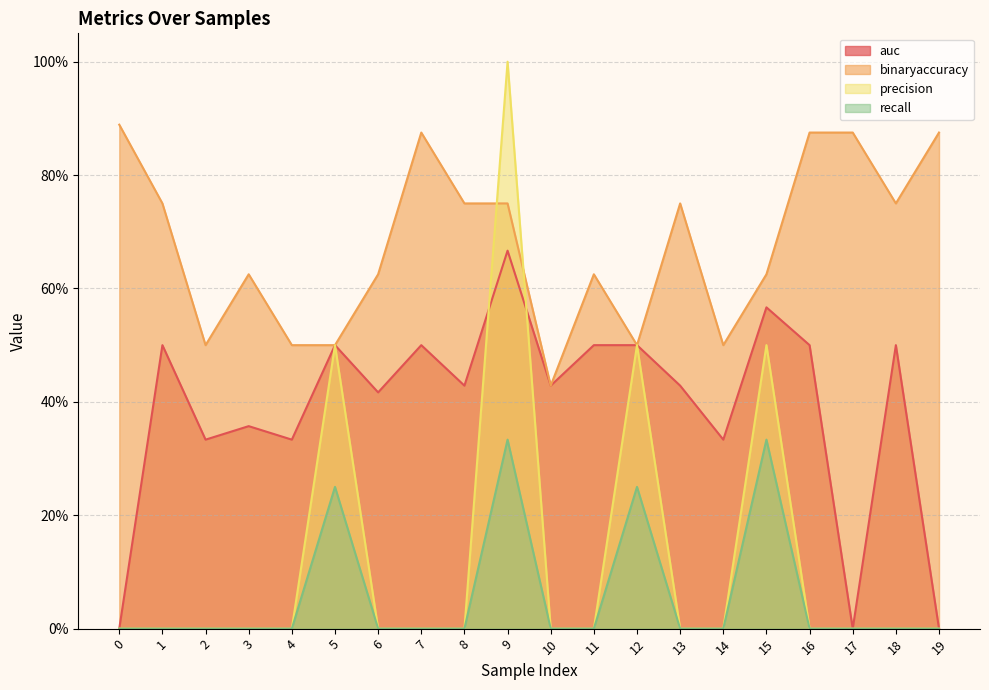

Which series has the largest range (max minus min)?

precision